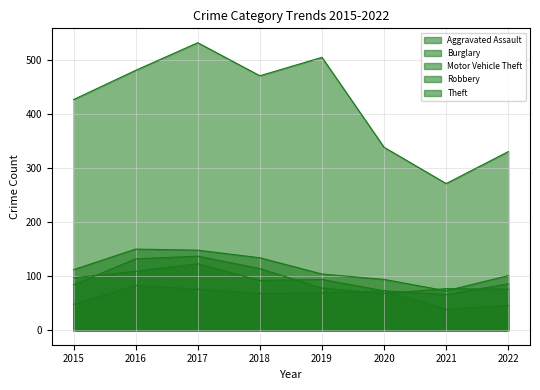

What is the total value across all series at 2022?

639